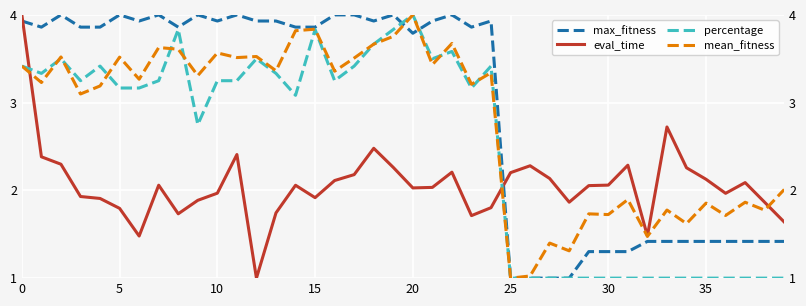

Which series ends up on top after the final intersection of max_fitness and percentage?

max_fitness